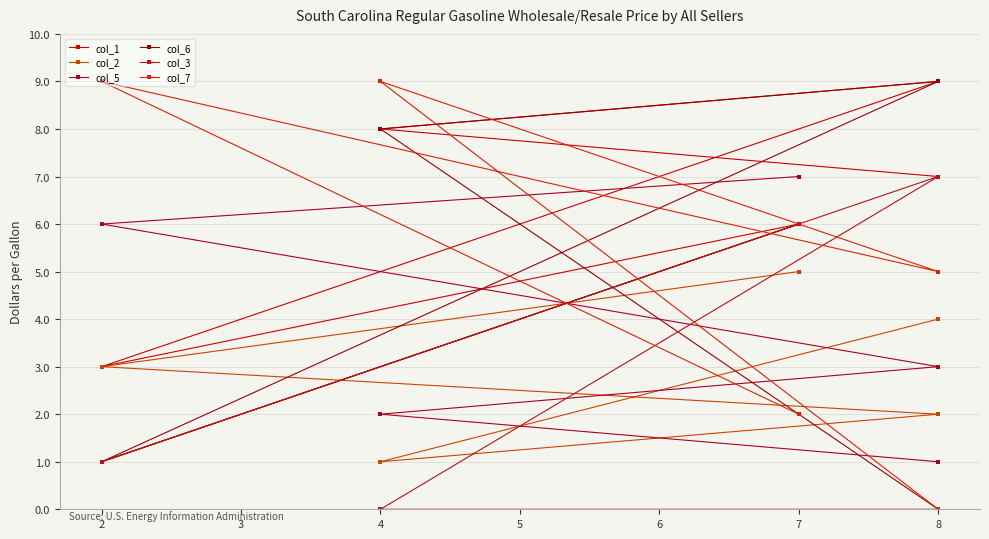

Rank the series by their maximum value, from highest to lowest.

col_1, col_6, col_7, col_5, col_3, col_2